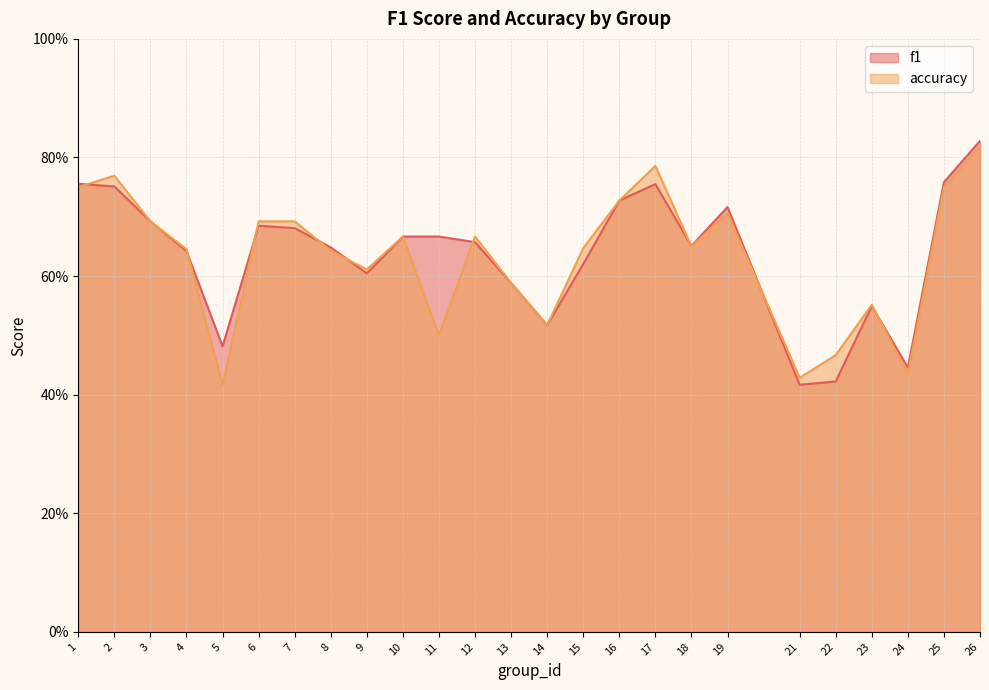

List the labels in order of accuracy value, smallest first.

5, 21, 24, 22, 11, 14, 23, 13, 9, 8, 4, 15, 18, 10, 12, 3, 6, 7, 19, 16, 1, 25, 2, 17, 26